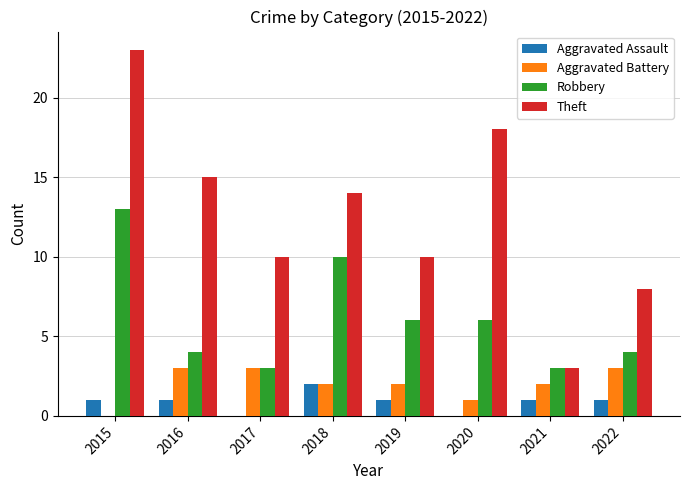

What is the sum of all Aggravated Assault values?

7